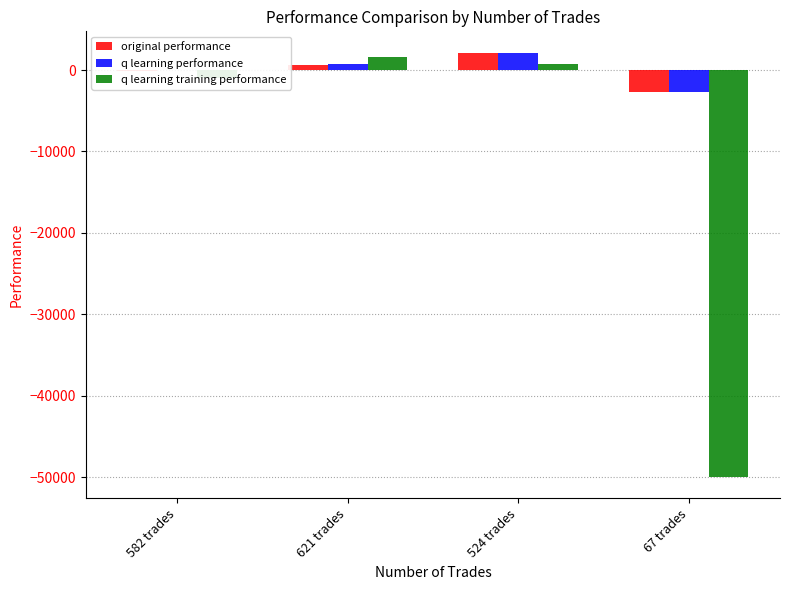

What is the greatest value displayed?

2147.4